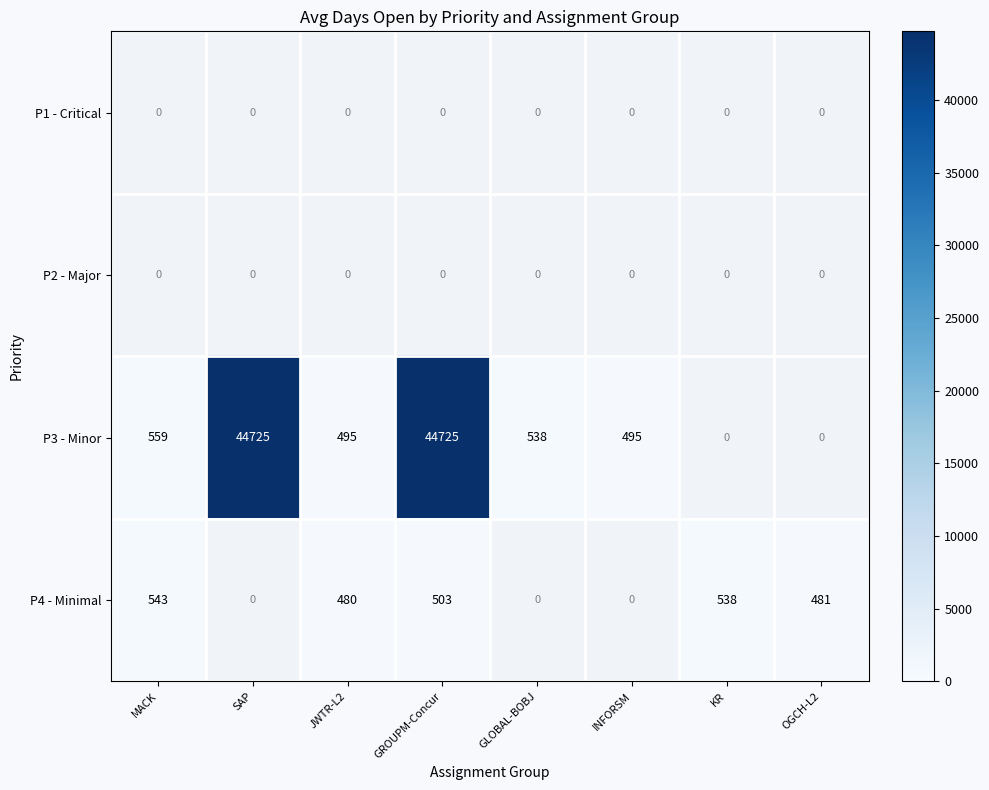

How many distinct data groups are displayed?

4